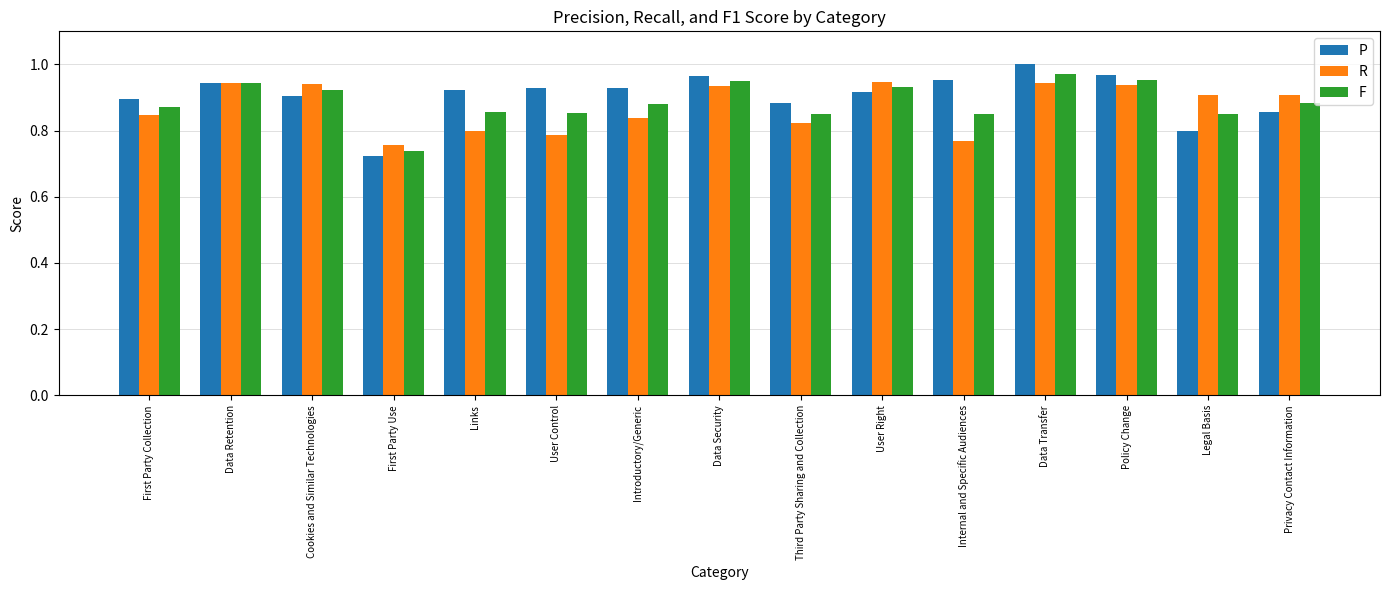

What is the spread (max minus min) of values at Links?

0.1